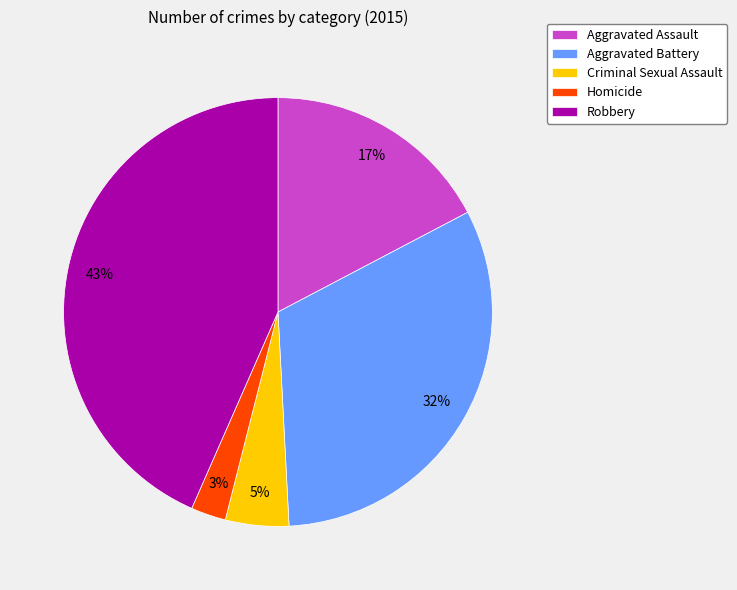

The Aggravated Assault slice represents 17% of the pie. True or false?

True